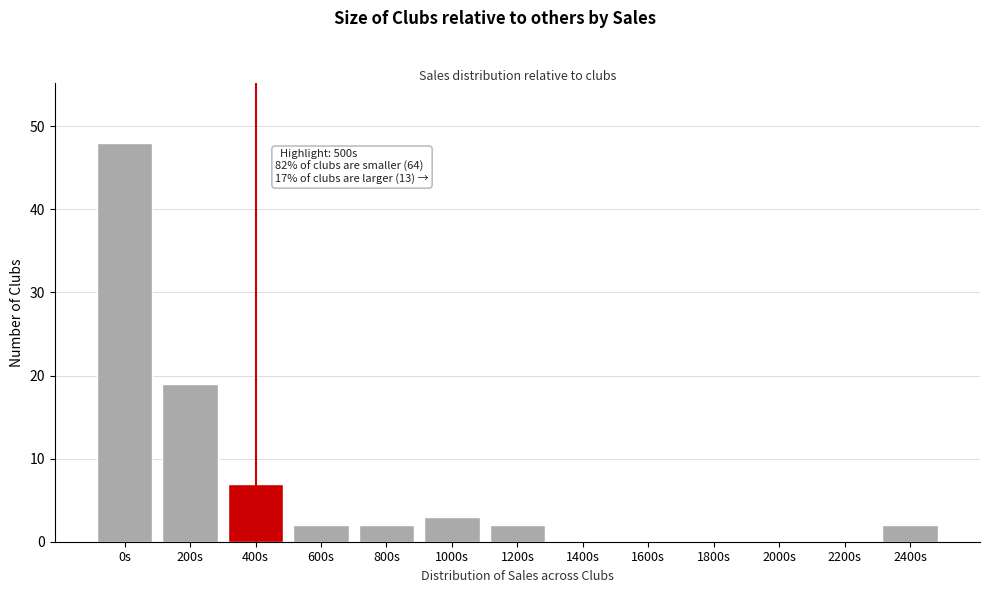

Reading right to left, what are all the values shown in this chart?

2400s=2	2200s=0	2000s=0	1800s=0	1600s=0	1400s=0	1200s=2	1000s=3	800s=2	600s=2	400s=7	200s=19	0s=48